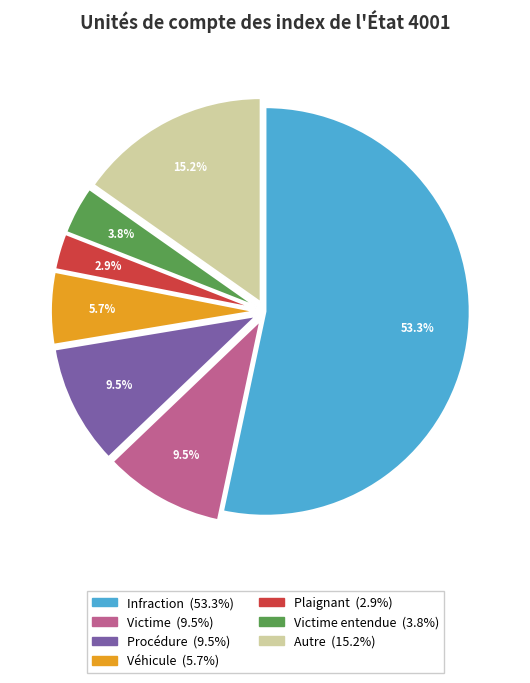

Does any single category account for the majority?

Yes